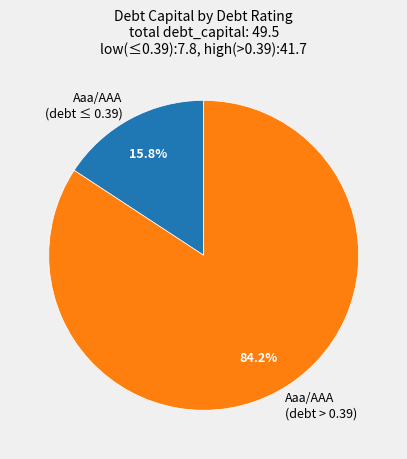

Which slice represents more than half of the pie?

Aaa/AAA (debt > 0.39)